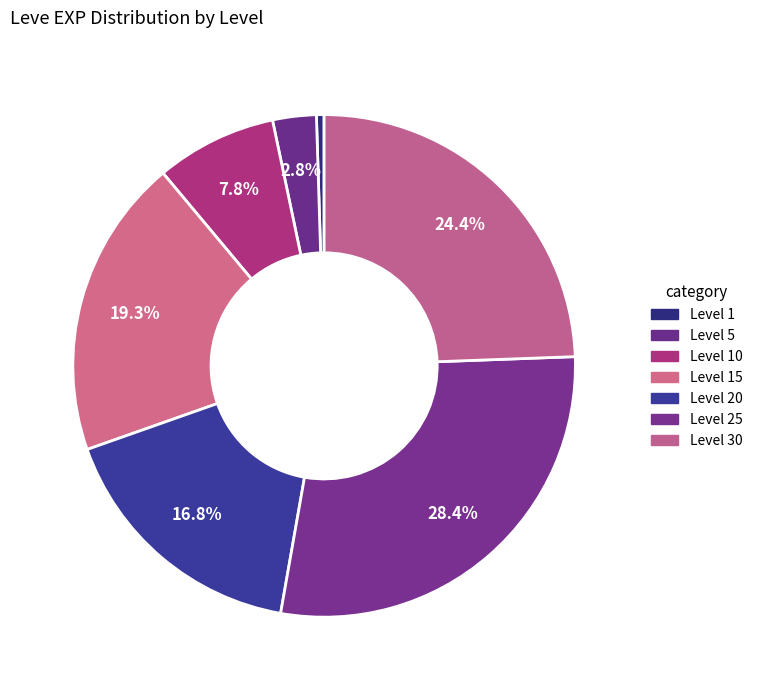

Count the number of slices in the pie.

7